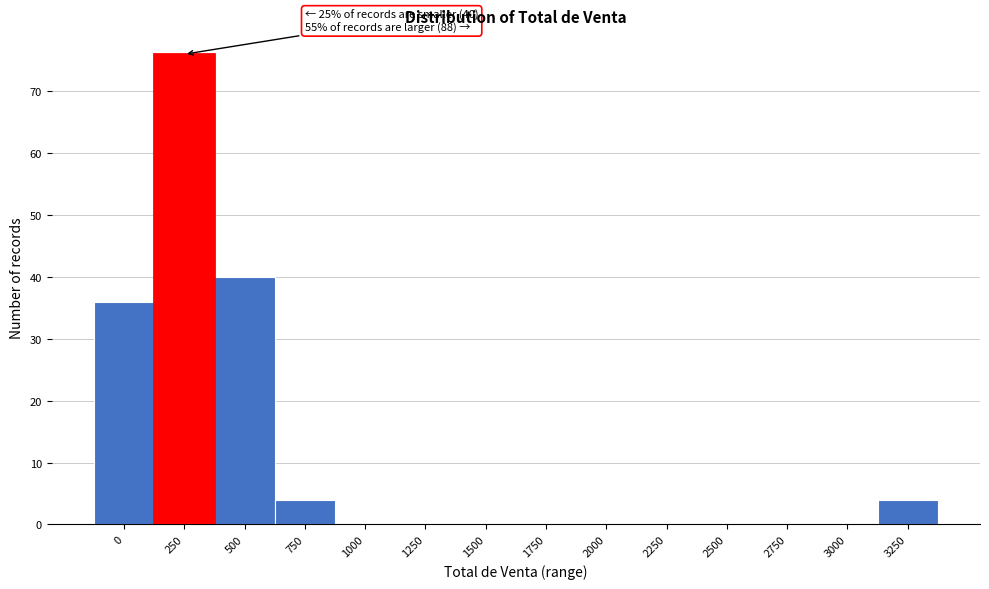

Reading left to right, extract all data points from this chart.

0=36	250=76	500=40	750=4	1000=0	1250=0	1500=0	1750=0	2000=0	2250=0	2500=0	2750=0	3000=0	3250=4